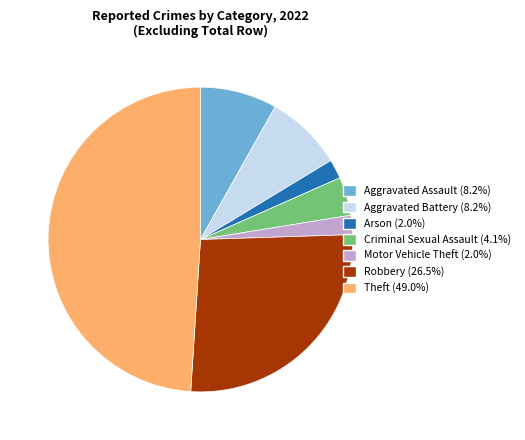

Is there any slice that represents more than half of the pie?

No